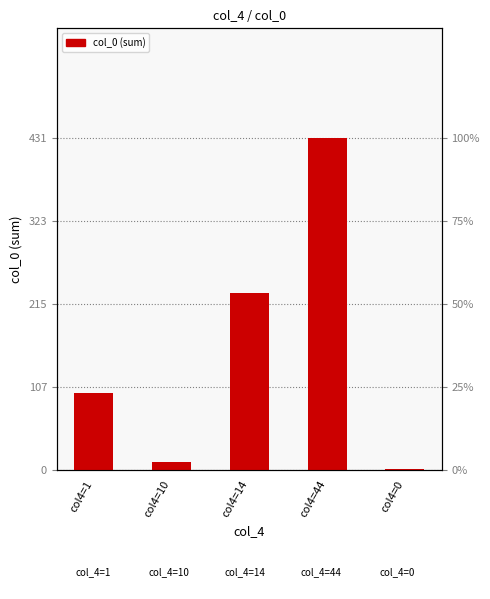

Which label corresponds to the smallest value in the chart?

col4=0